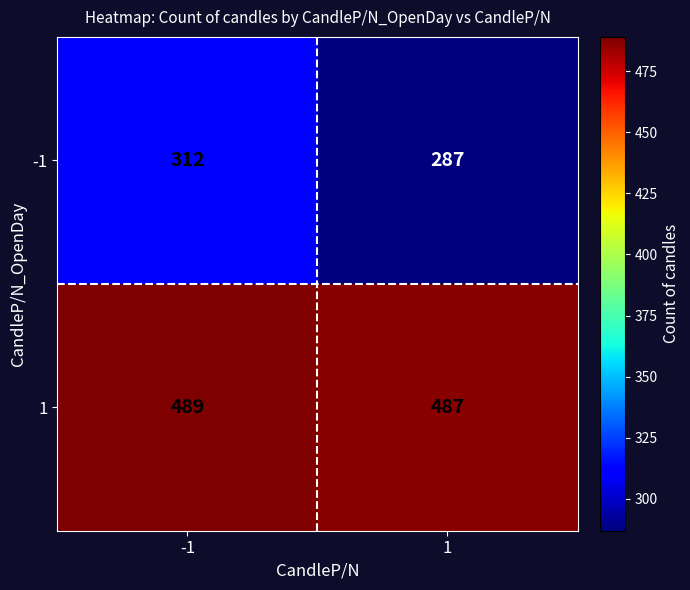

What is the average value of the -1 series?

300